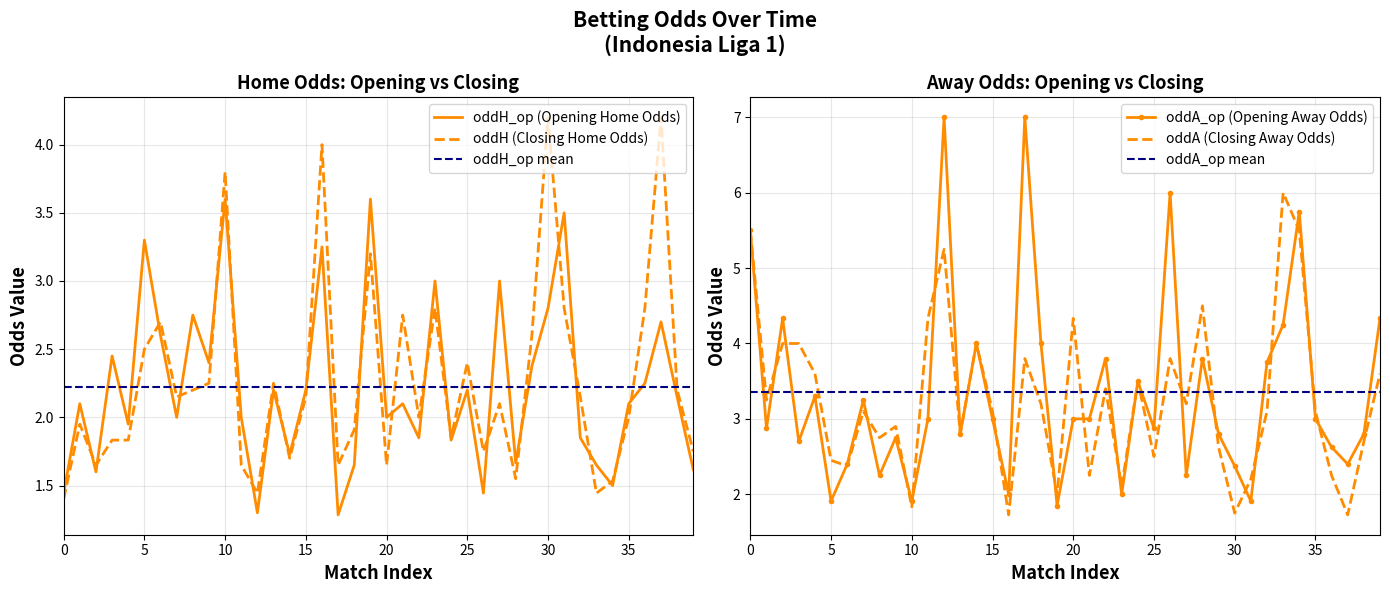

The oddA (Closing Away Odds) series shows 2.6 at 20. True or false?

False